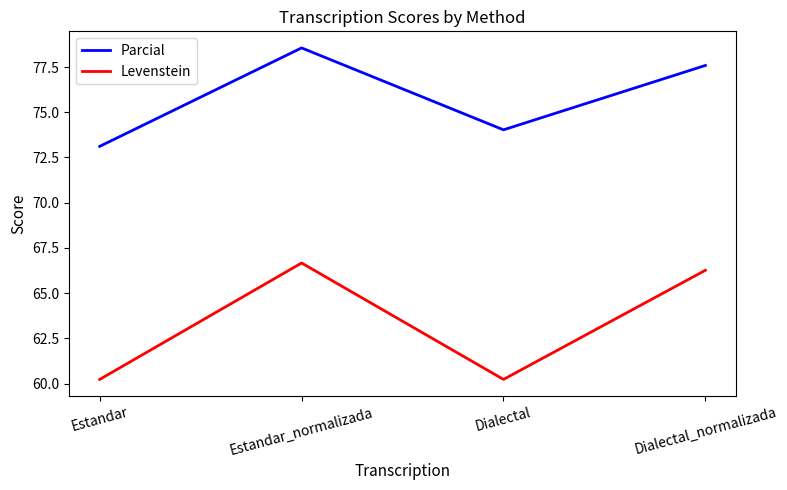

At Dialectal, list the series in order from smallest to largest.

Levenstein, Parcial